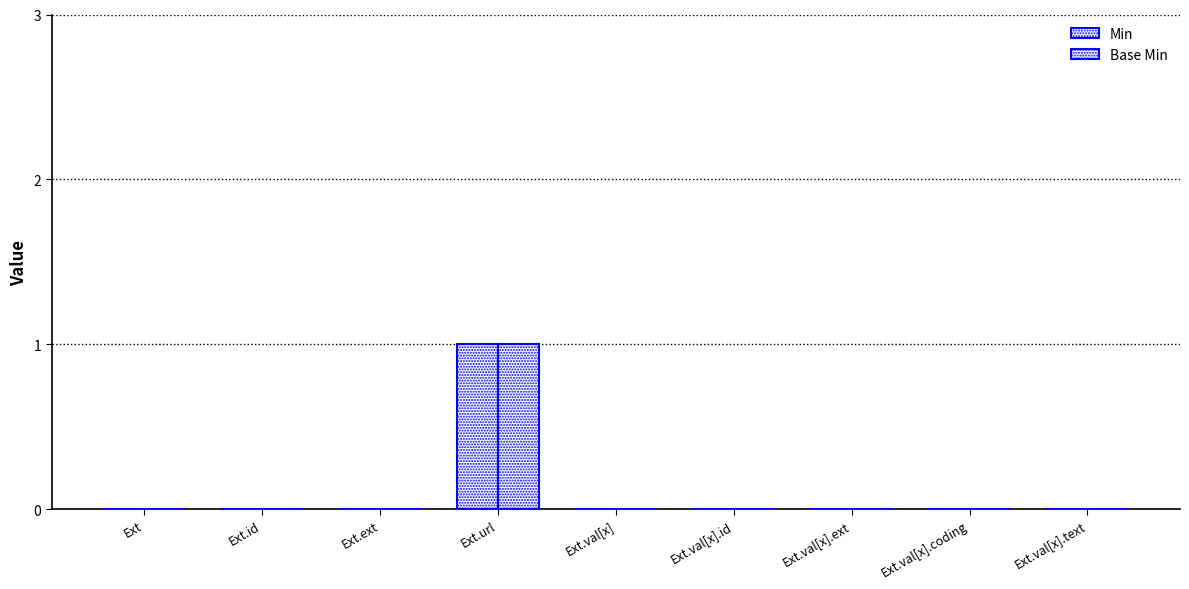

Reading left to right, what are all the values shown in this chart?

Min: Ext=0	Ext.id=0	Ext.ext=0	Ext.url=1	Ext.val[x]=0	Ext.val[x].id=0	Ext.val[x].ext=0	Ext.val[x].coding=0	Ext.val[x].text=0
Base Min: Ext=0	Ext.id=0	Ext.ext=0	Ext.url=1	Ext.val[x]=0	Ext.val[x].id=0	Ext.val[x].ext=0	Ext.val[x].coding=0	Ext.val[x].text=0